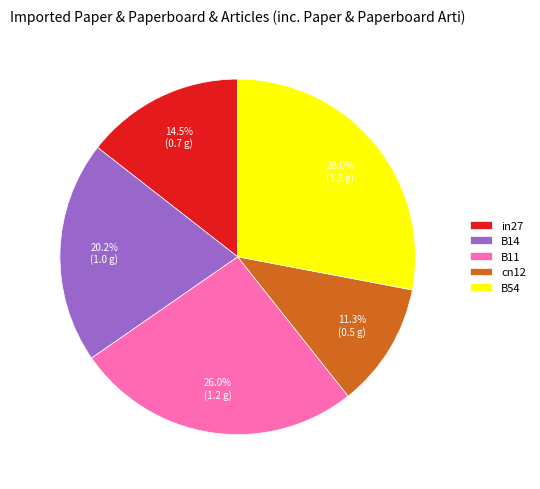

Between B14 and cn12, which is larger?

B14